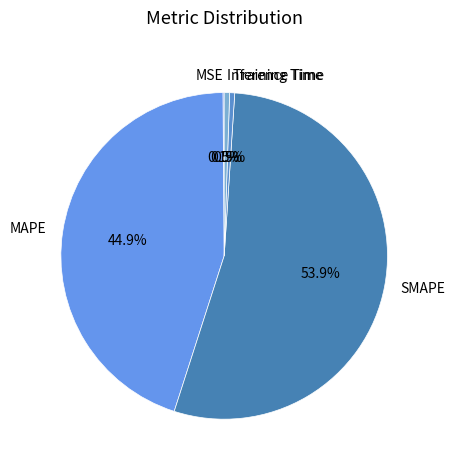

What is the largest slice in the pie chart?

SMAPE